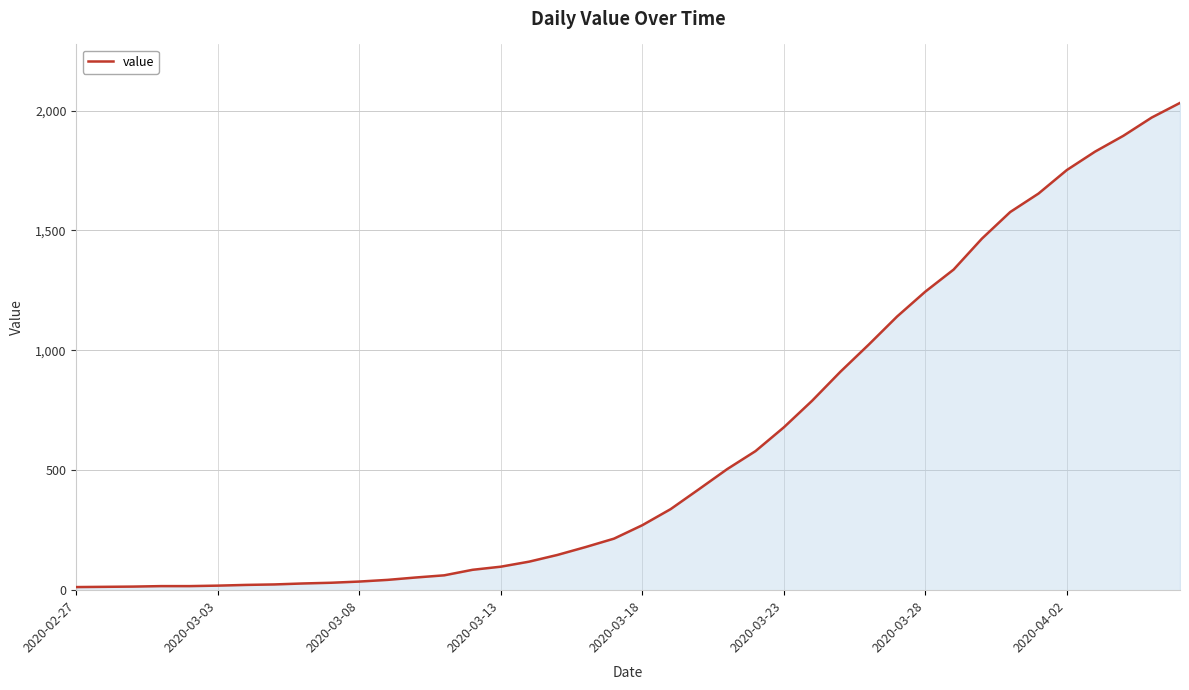

How many values are below 271?

20